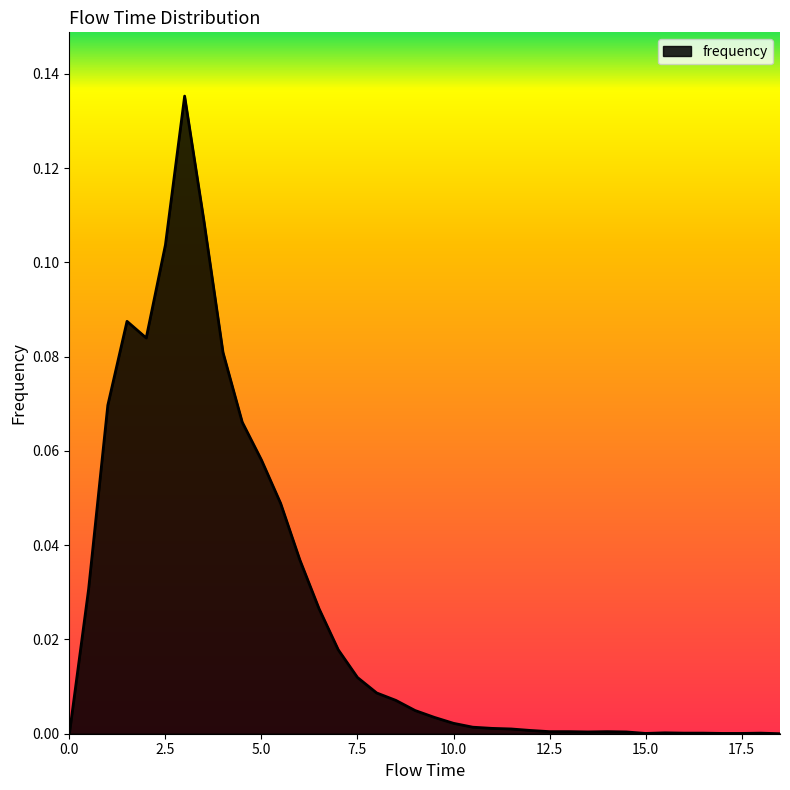

Reading left to right, list all the values displayed in this chart.

0.0	0.0	0.1	0.1	0.1	0.1	0.1	0.1	0.1	0.1	0.1	0.0	0.0	0.0	0.0	0.0	0.0	0.0	0.0	0.0	0.0	0.0	0.0	0.0	0.0	0.0	0.0	0.0	0.0	0.0	0.0	0.0	0.0	0.0	0.0	0.0	0.0	0.0